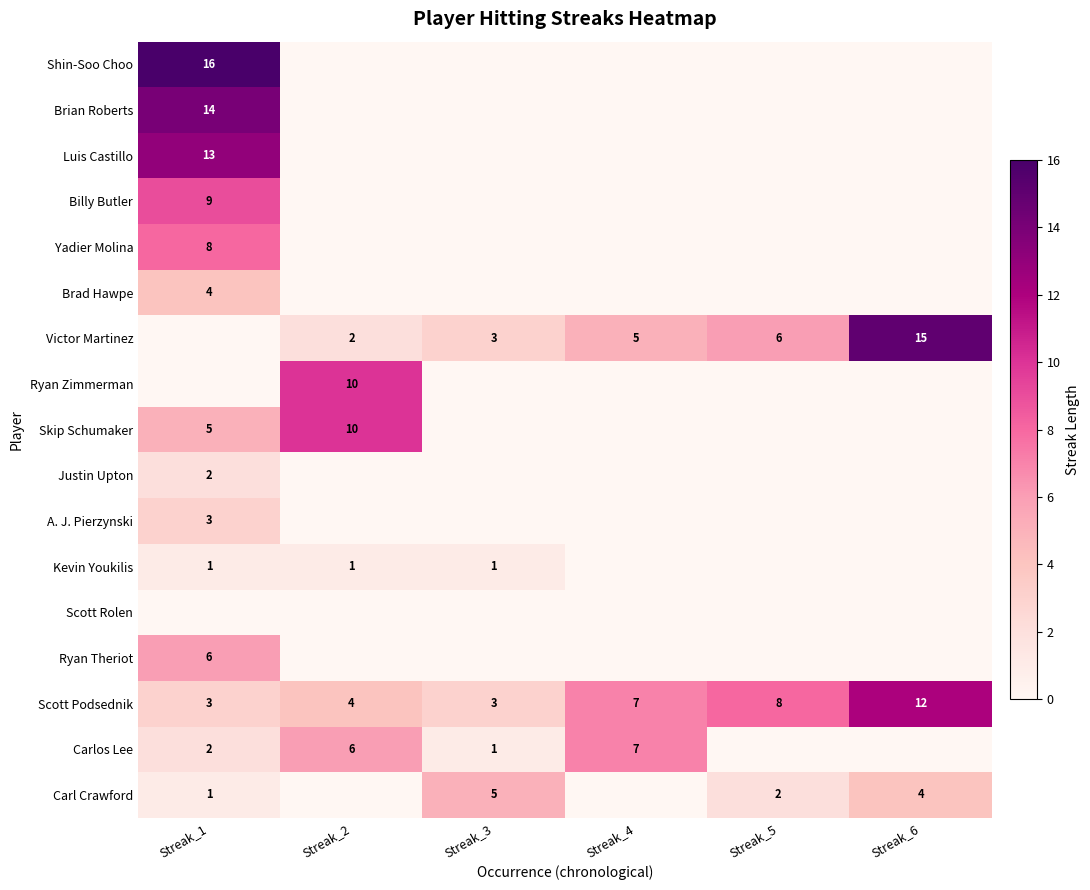

At how many categories does at least one series exceed 4?

6